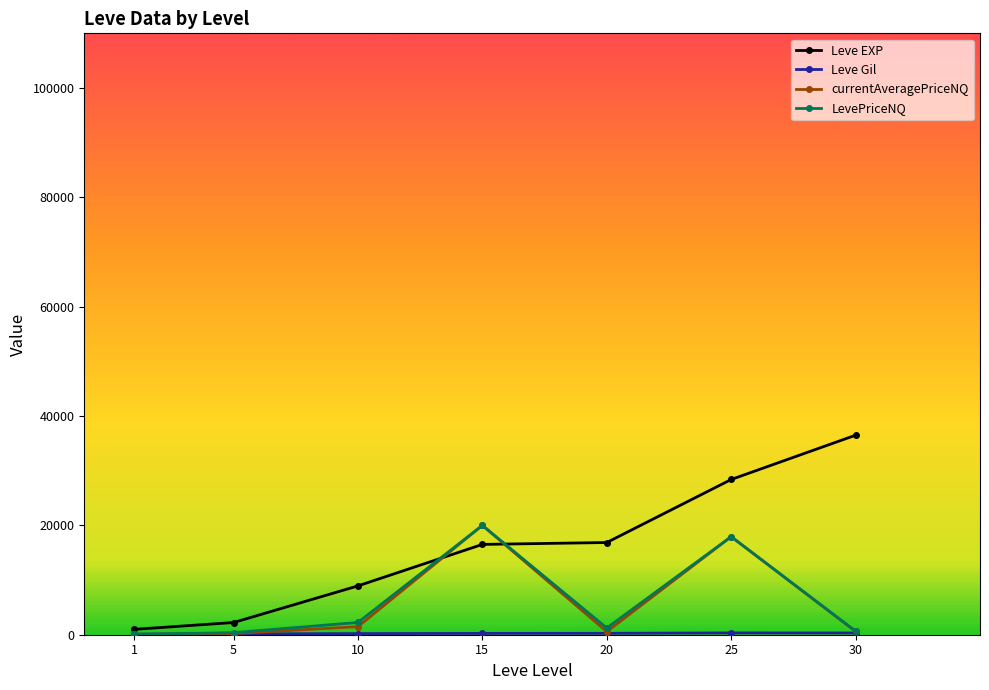

What is the value of the LevePriceNQ point at the 6th from the left?

17933.3